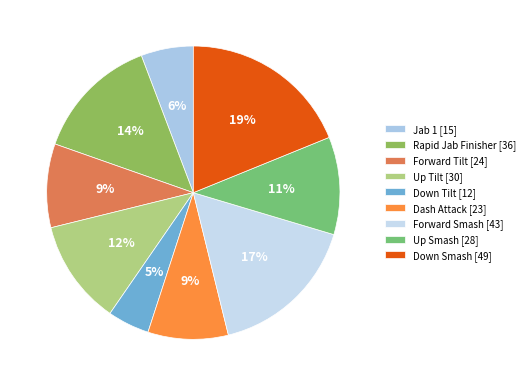

Is there any slice that represents more than half of the pie?

No